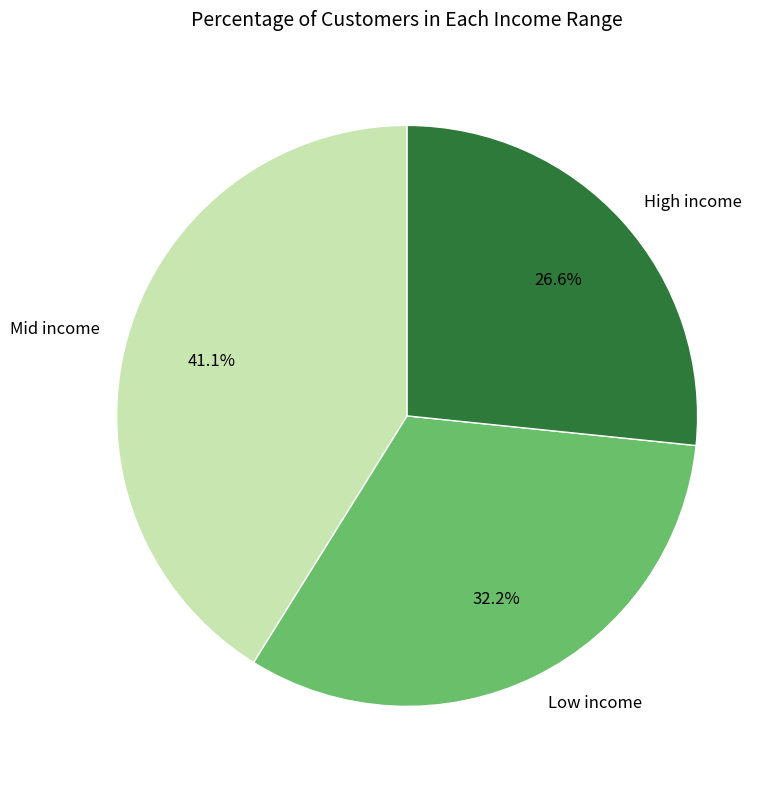

To the nearest percent, what is the difference between the largest and smallest slice percentages?

15%